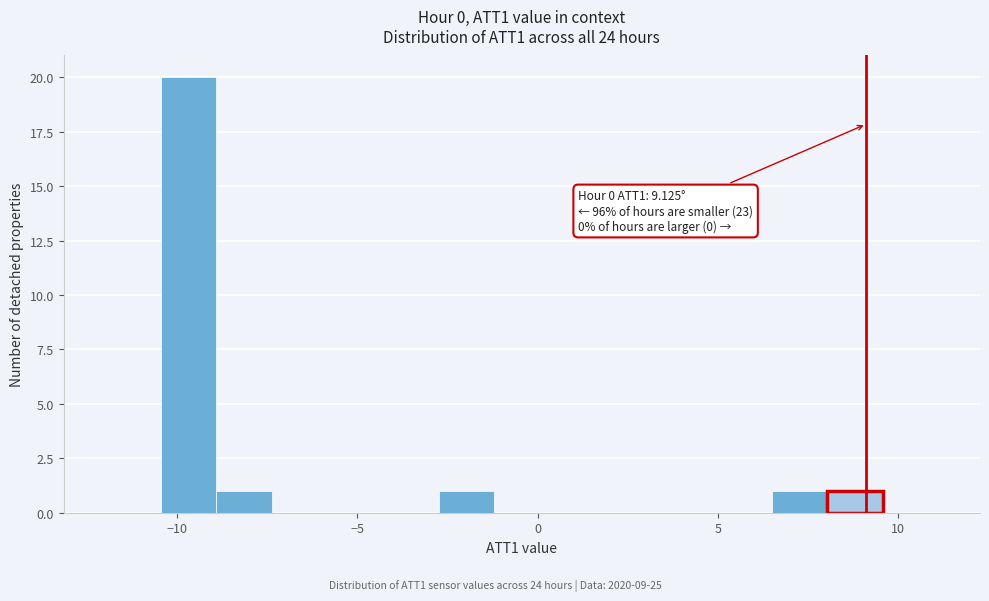

Around what value on the x-axis is the tallest bar? Give the approximate position of its centre, as read against the axis.

-9.5